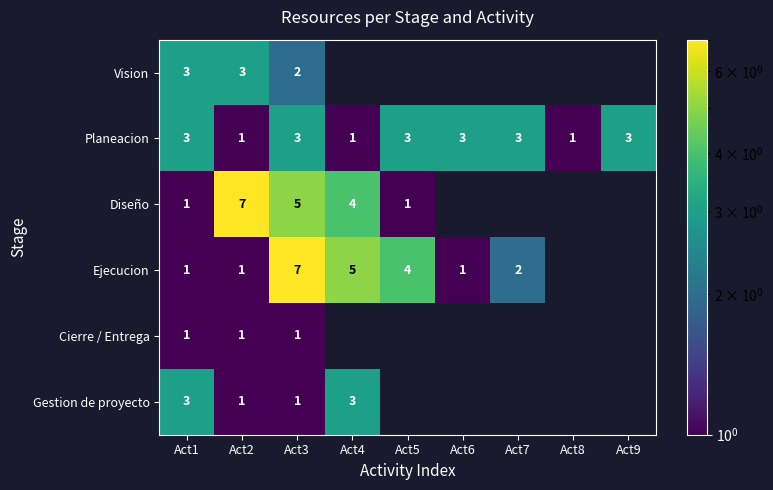

The Cierre / Entrega series shows 1 at Act2. True or false?

True